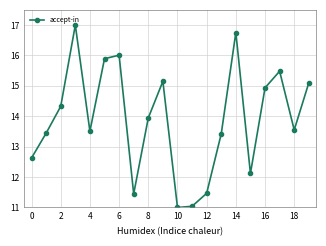

True or false: the data has more than 0 interior local peaks.

True